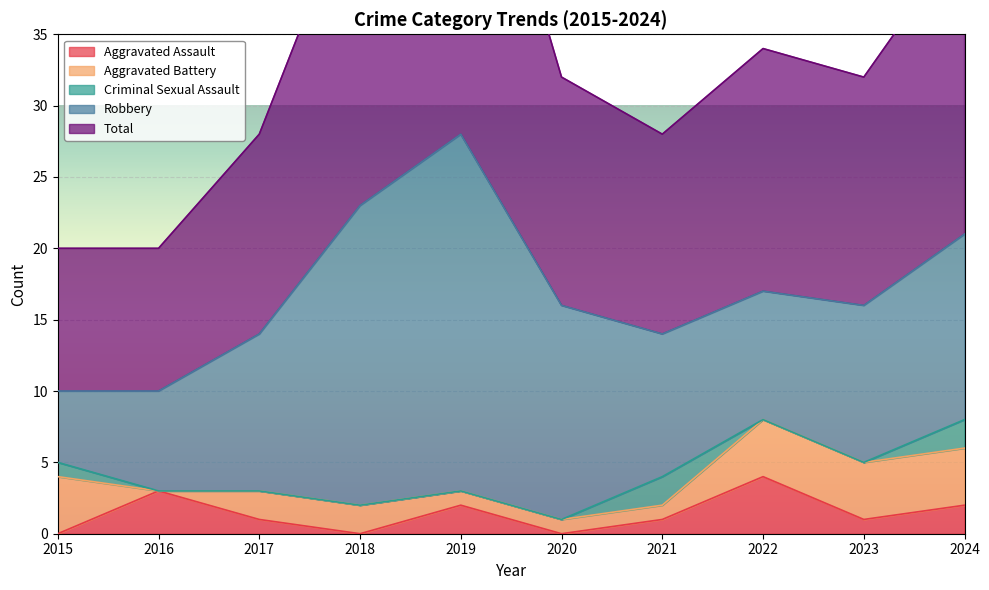

What is the spread (max minus min) of values at 2024?

19